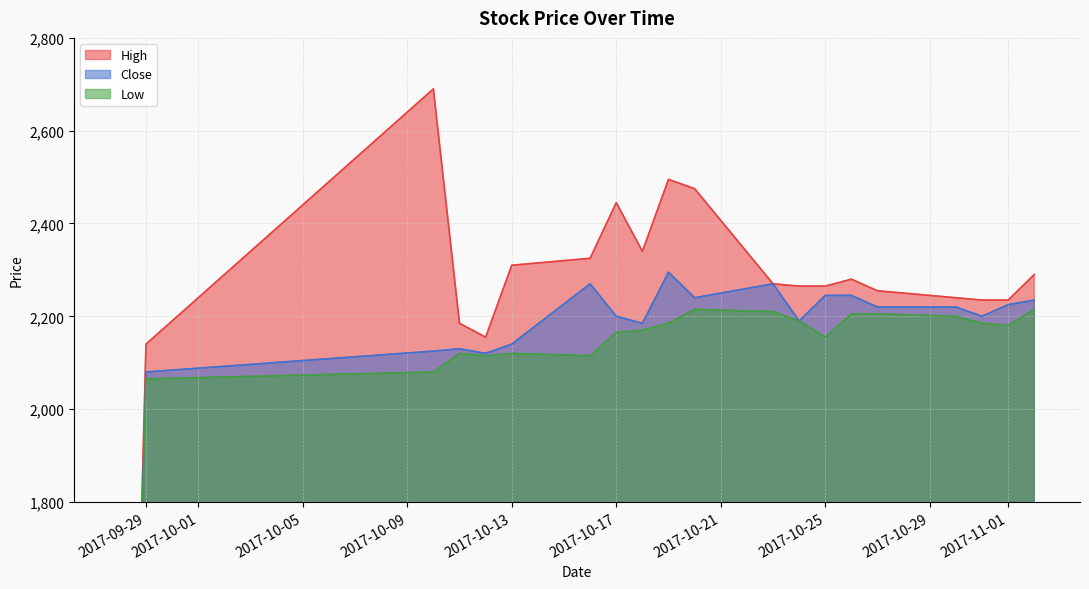

How many distinct data groups are displayed?

3